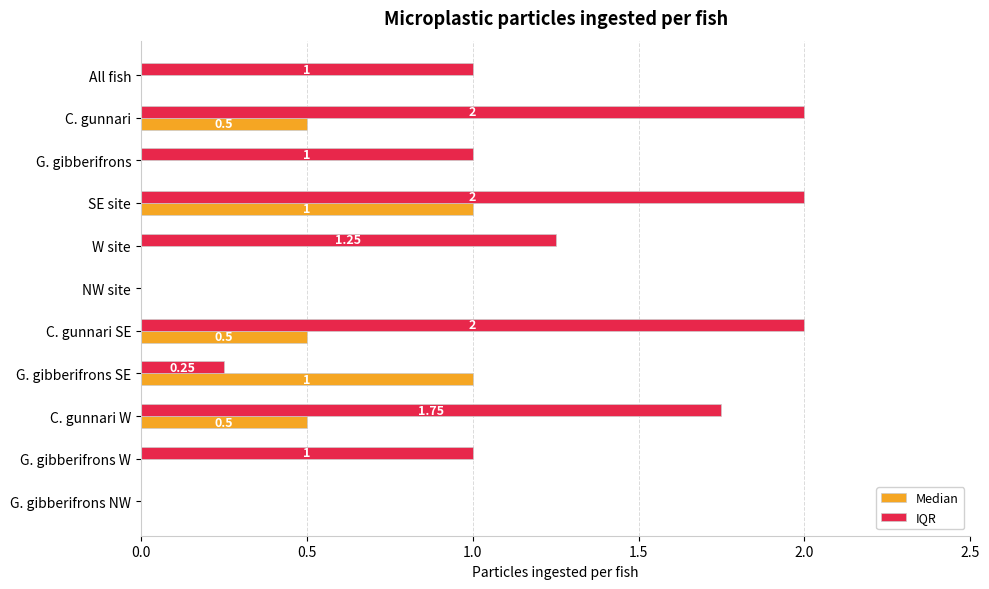

How many data points in Median are above 0?

5